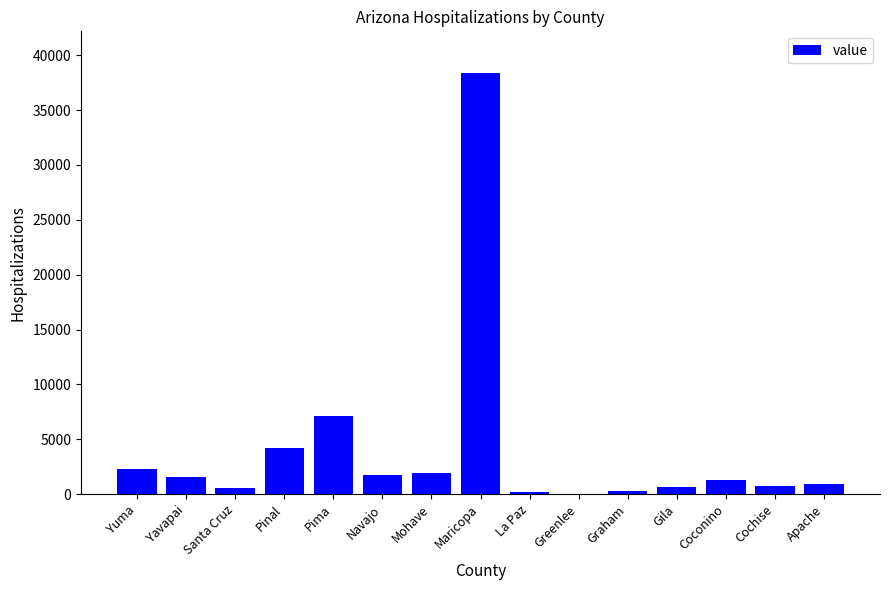

What is the sum of the values at Yavapai and Yuma?

3853